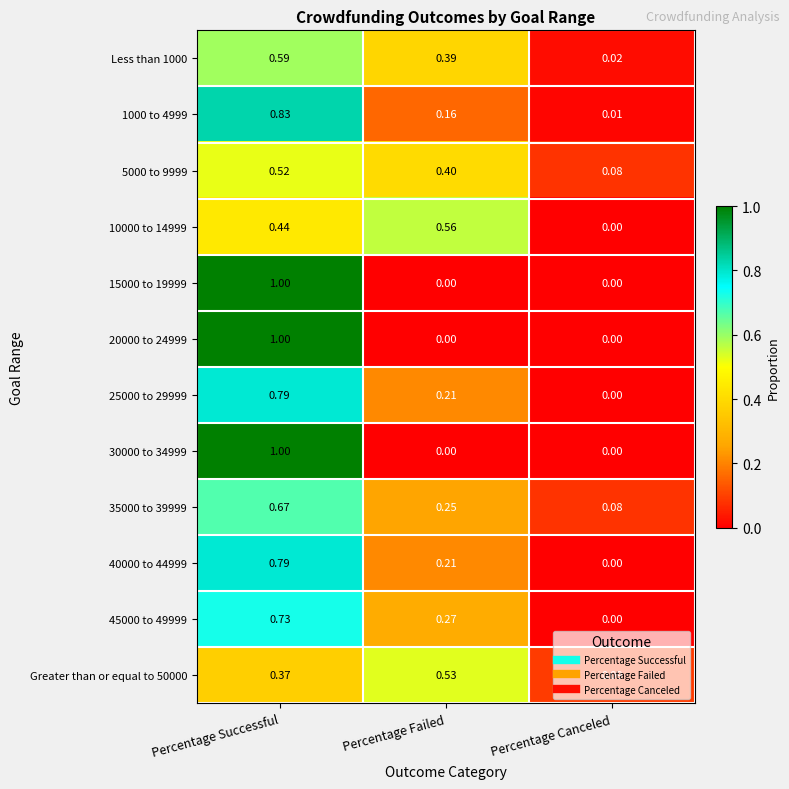

At which category is the sum across all series the highest?

Percentage Successful